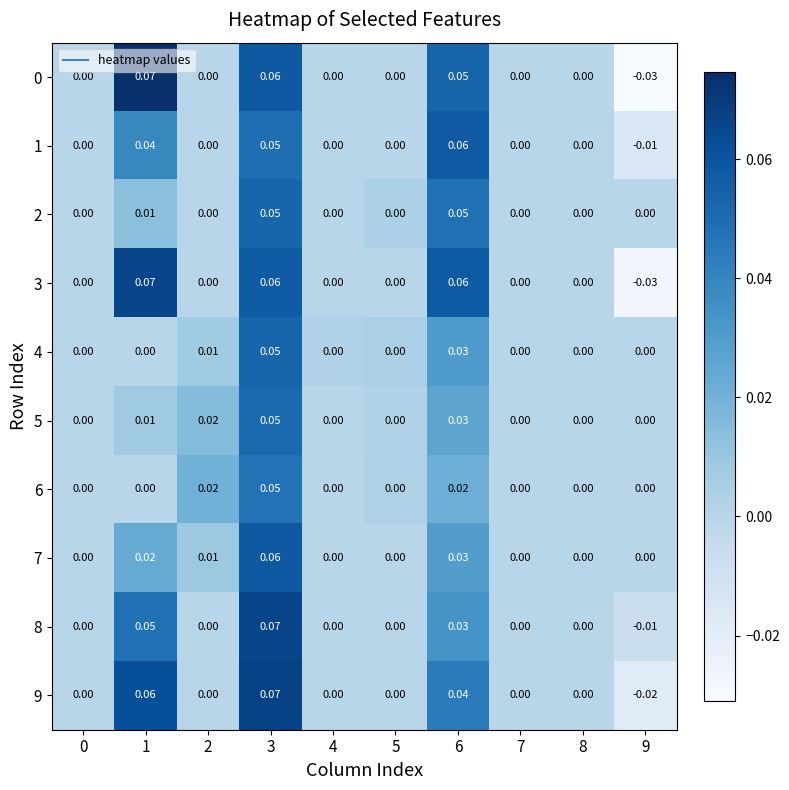

At how many categories does at least one series exceed 0?

6